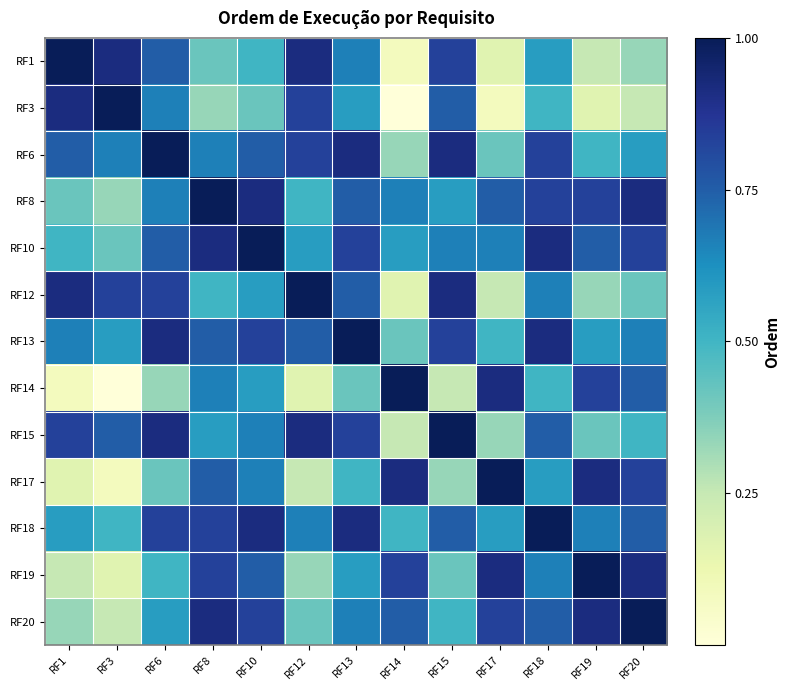

Reading left to right, what are all the values shown in this chart?

RF1: RF1=1.0	RF3=0.9	RF6=0.8	RF8=0.4	RF10=0.5	RF12=0.9	RF13=0.7	RF14=0.1	RF15=0.8	RF17=0.2	RF18=0.6	RF19=0.2	RF20=0.3
RF3: RF1=0.9	RF3=1.0	RF6=0.7	RF8=0.3	RF10=0.4	RF12=0.8	RF13=0.6	RF14=0.0	RF15=0.8	RF17=0.1	RF18=0.5	RF19=0.2	RF20=0.2
RF6: RF1=0.8	RF3=0.7	RF6=1.0	RF8=0.7	RF10=0.8	RF12=0.8	RF13=0.9	RF14=0.3	RF15=0.9	RF17=0.4	RF18=0.8	RF19=0.5	RF20=0.6
RF8: RF1=0.4	RF3=0.3	RF6=0.7	RF8=1.0	RF10=0.9	RF12=0.5	RF13=0.8	RF14=0.7	RF15=0.6	RF17=0.8	RF18=0.8	RF19=0.8	RF20=0.9
RF10: RF1=0.5	RF3=0.4	RF6=0.8	RF8=0.9	RF10=1.0	RF12=0.6	RF13=0.8	RF14=0.6	RF15=0.7	RF17=0.7	RF18=0.9	RF19=0.8	RF20=0.8
RF12: RF1=0.9	RF3=0.8	RF6=0.8	RF8=0.5	RF10=0.6	RF12=1.0	RF13=0.8	RF14=0.2	RF15=0.9	RF17=0.2	RF18=0.7	RF19=0.3	RF20=0.4
RF13: RF1=0.7	RF3=0.6	RF6=0.9	RF8=0.8	RF10=0.8	RF12=0.8	RF13=1.0	RF14=0.4	RF15=0.8	RF17=0.5	RF18=0.9	RF19=0.6	RF20=0.7
RF14: RF1=0.1	RF3=0.0	RF6=0.3	RF8=0.7	RF10=0.6	RF12=0.2	RF13=0.4	RF14=1.0	RF15=0.2	RF17=0.9	RF18=0.5	RF19=0.8	RF20=0.8
RF15: RF1=0.8	RF3=0.8	RF6=0.9	RF8=0.6	RF10=0.7	RF12=0.9	RF13=0.8	RF14=0.2	RF15=1.0	RF17=0.3	RF18=0.8	RF19=0.4	RF20=0.5
RF17: RF1=0.2	RF3=0.1	RF6=0.4	RF8=0.8	RF10=0.7	RF12=0.2	RF13=0.5	RF14=0.9	RF15=0.3	RF17=1.0	RF18=0.6	RF19=0.9	RF20=0.8
RF18: RF1=0.6	RF3=0.5	RF6=0.8	RF8=0.8	RF10=0.9	RF12=0.7	RF13=0.9	RF14=0.5	RF15=0.8	RF17=0.6	RF18=1.0	RF19=0.7	RF20=0.8
RF19: RF1=0.2	RF3=0.2	RF6=0.5	RF8=0.8	RF10=0.8	RF12=0.3	RF13=0.6	RF14=0.8	RF15=0.4	RF17=0.9	RF18=0.7	RF19=1.0	RF20=0.9
RF20: RF1=0.3	RF3=0.2	RF6=0.6	RF8=0.9	RF10=0.8	RF12=0.4	RF13=0.7	RF14=0.8	RF15=0.5	RF17=0.8	RF18=0.8	RF19=0.9	RF20=1.0